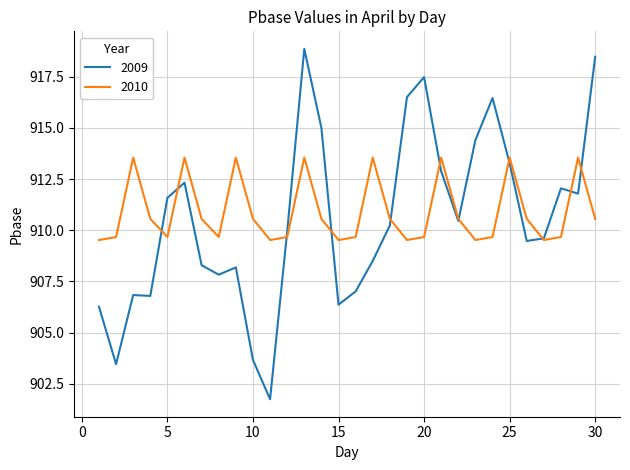

Reading left to right, what are all the values shown in this chart?

2009: 906.3	903.5	906.8	906.8	911.6	912.3	908.3	907.8	908.2	903.7	901.7	909.9	918.9	915.0	906.4	907.0	908.5	910.2	916.5	917.5	912.9	910.5	914.4	916.5	913.3	909.5	909.6	912.0	911.8	918.5
2010: 909.5	909.7	913.5	910.6	909.7	913.5	910.6	909.7	913.5	910.6	909.5	909.7	913.5	910.6	909.5	909.7	913.5	910.6	909.5	909.7	913.5	910.6	909.5	909.7	913.5	910.6	909.5	909.7	913.5	910.6